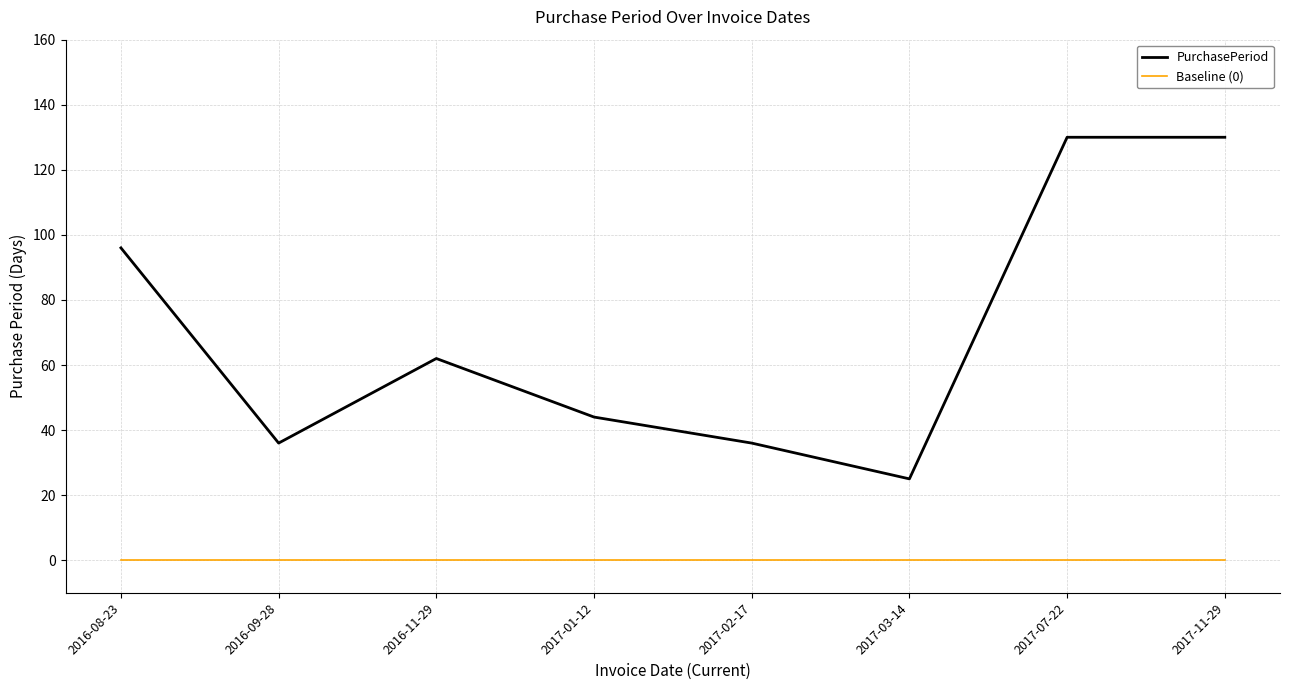

Reading left to right, what are all the values shown in this chart?

PurchasePeriod: 2016-08-23=96	2016-09-28=36	2016-11-29=62	2017-01-12=44	2017-02-17=36	2017-03-14=25	2017-07-22=130	2017-11-29=130
Baseline (0): 2016-08-23=0	2016-09-28=0	2016-11-29=0	2017-01-12=0	2017-02-17=0	2017-03-14=0	2017-07-22=0	2017-11-29=0